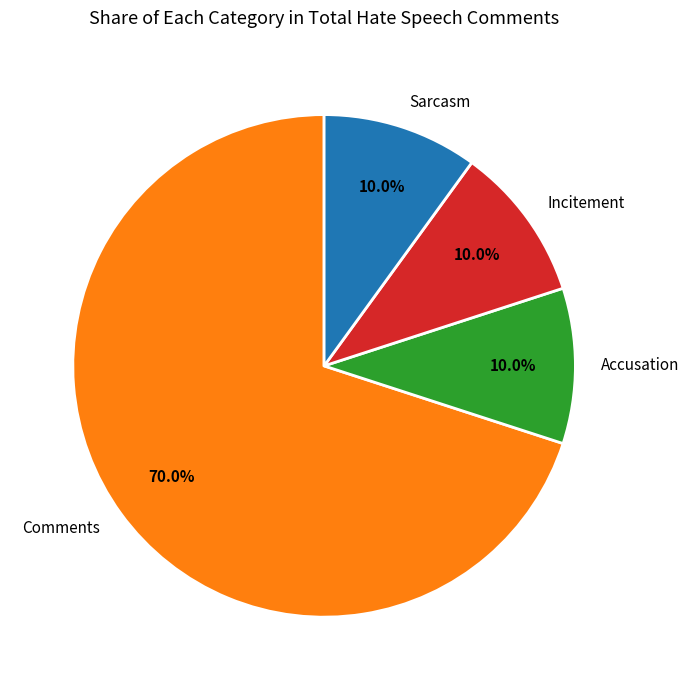

Does Comments represent more than half of the total?

Yes